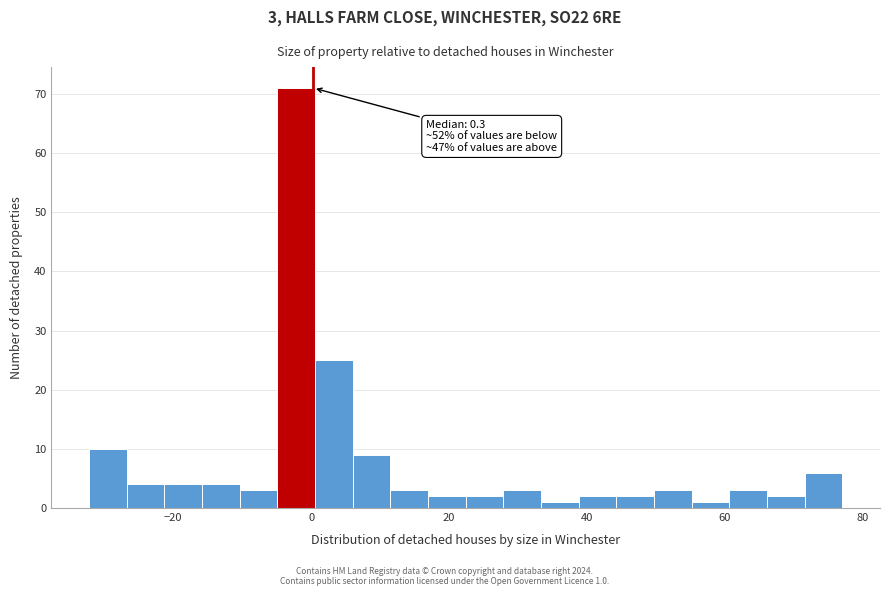

Read against the x-axis, roughly where is the centre of the tallest bar?

-2